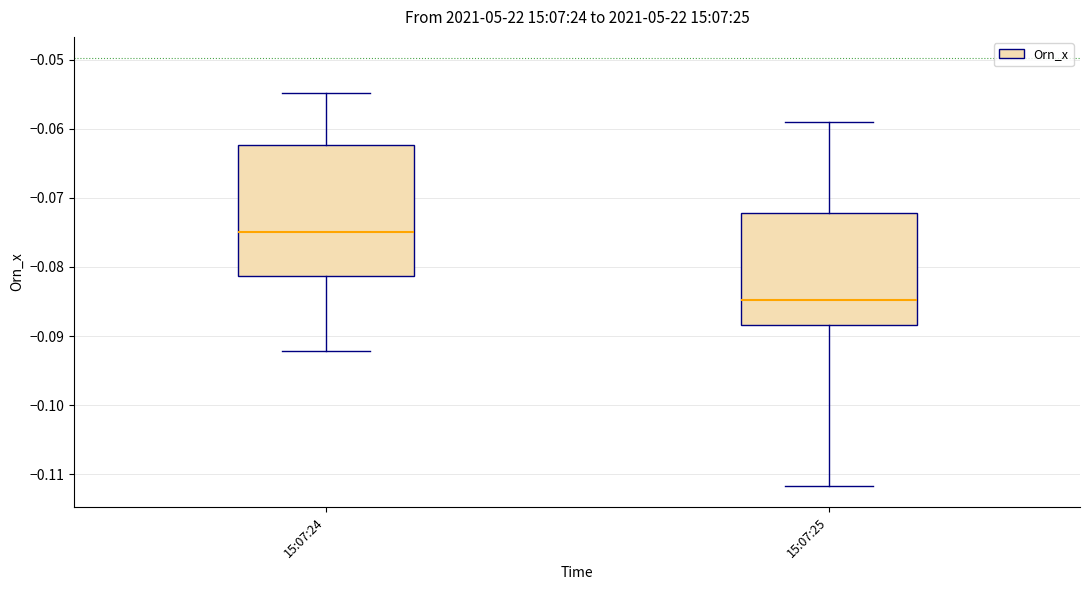

Comparing the boxes themselves (not the whiskers), which one is the tallest?

15:07:24